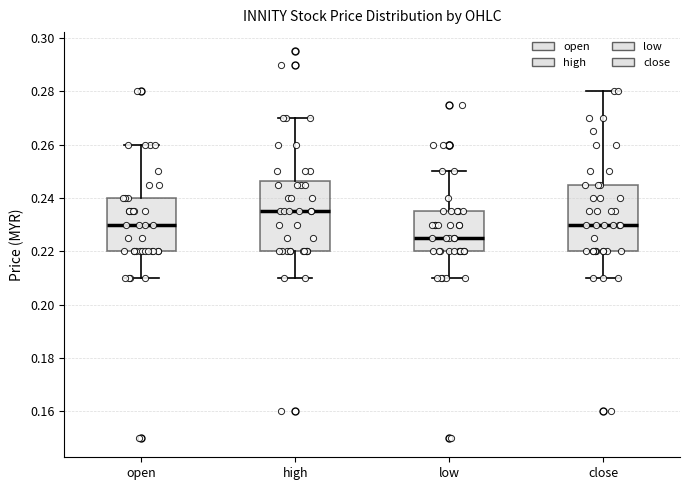

Where does the lower whisker of the box for low end on the y-axis? The values are not printed on the chart, so give them approximately, as read against the axis.

0.210